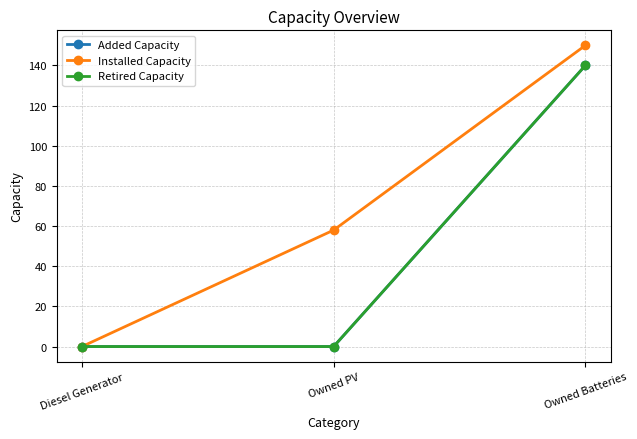

Is the value of Retired Capacity at Diesel Generator greater than the value of Installed Capacity at Owned PV?

No